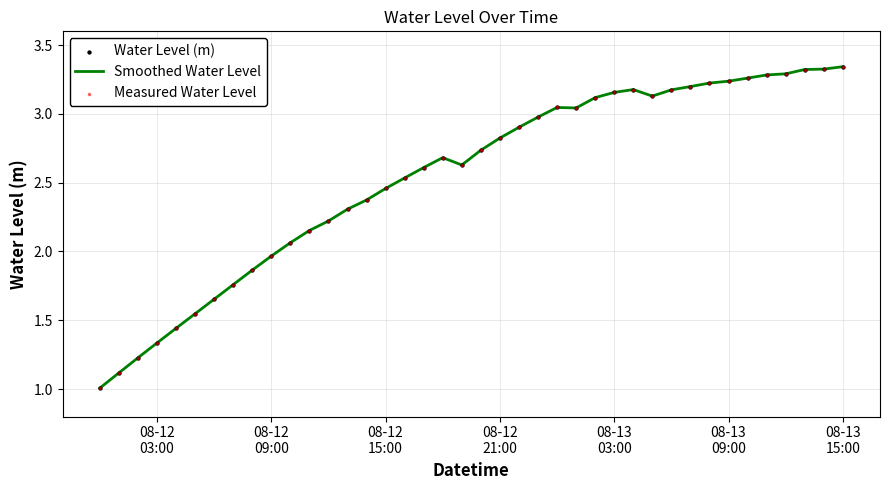

What is the minimum value shown in the chart?

1.0